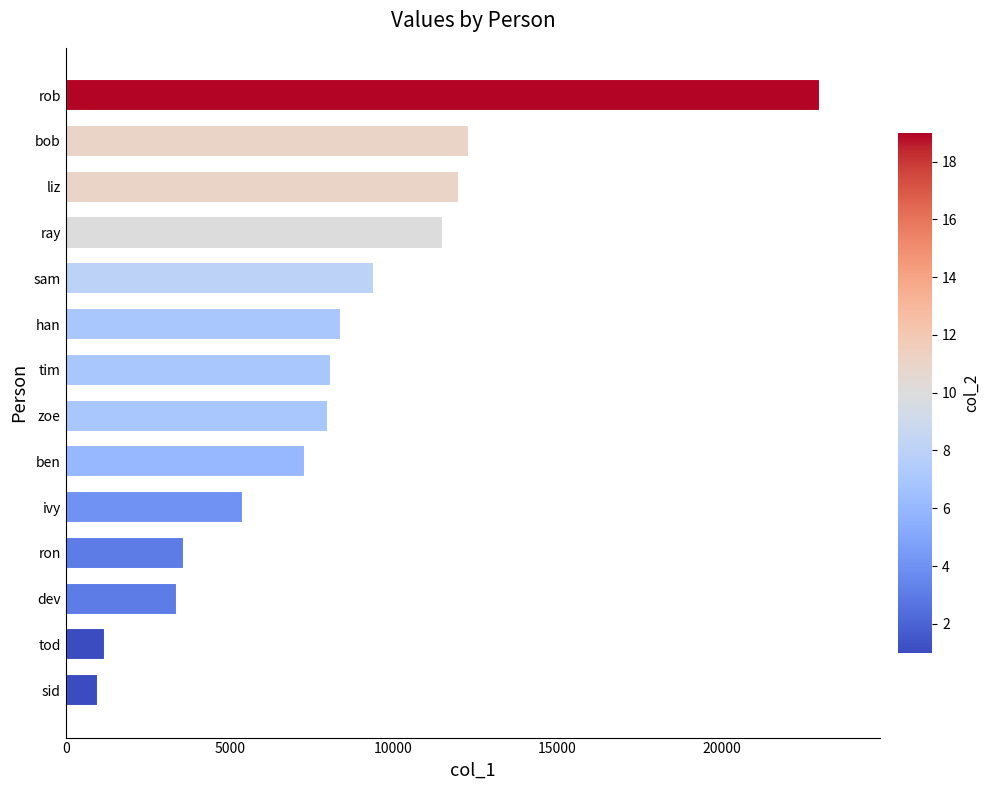

At which category does the chart reach its peak across all series?

rob